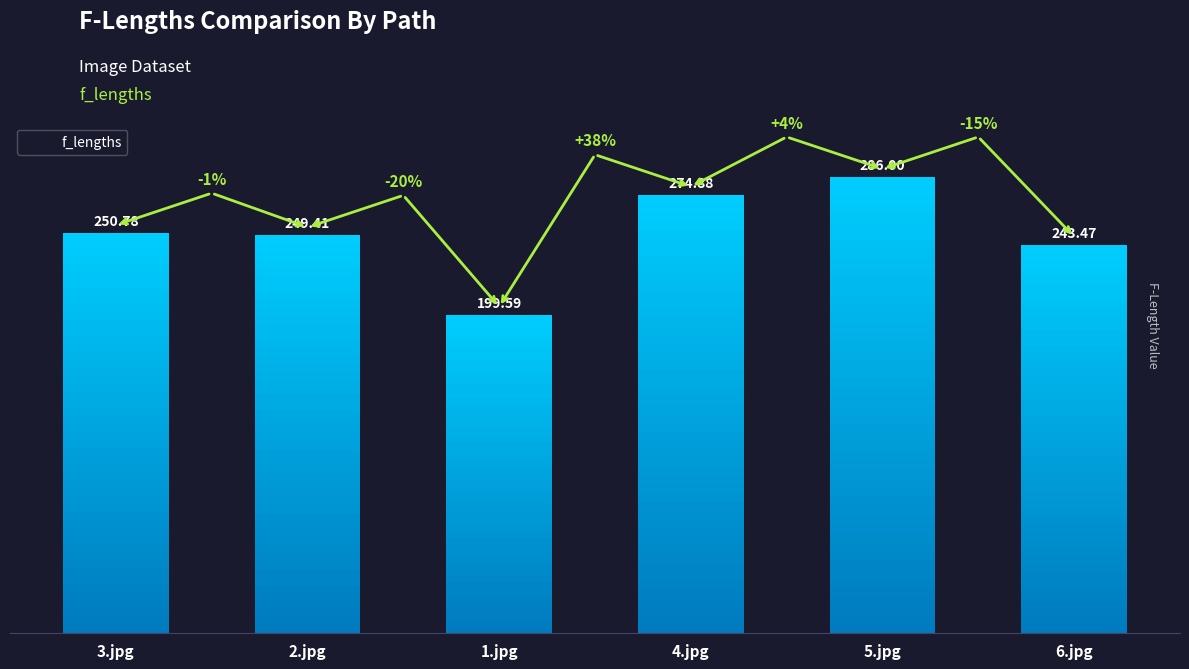

Between 5.jpg and 6.jpg, which is larger?

5.jpg